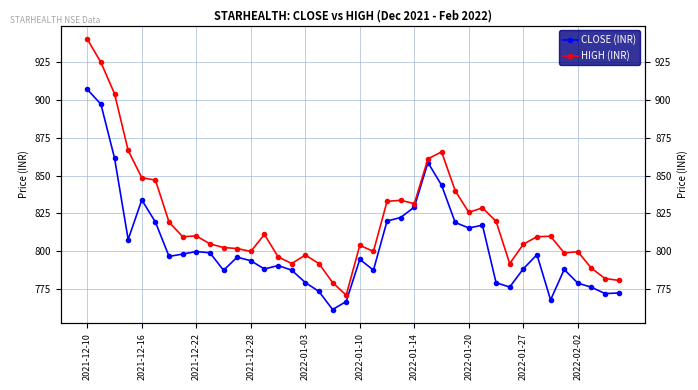

True or false: CLOSE (INR) and HIGH (INR) cross at least once.

False